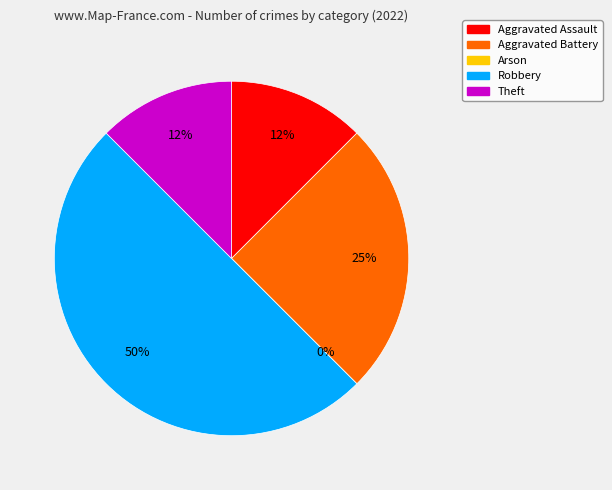

Count the number of slices in the pie.

5